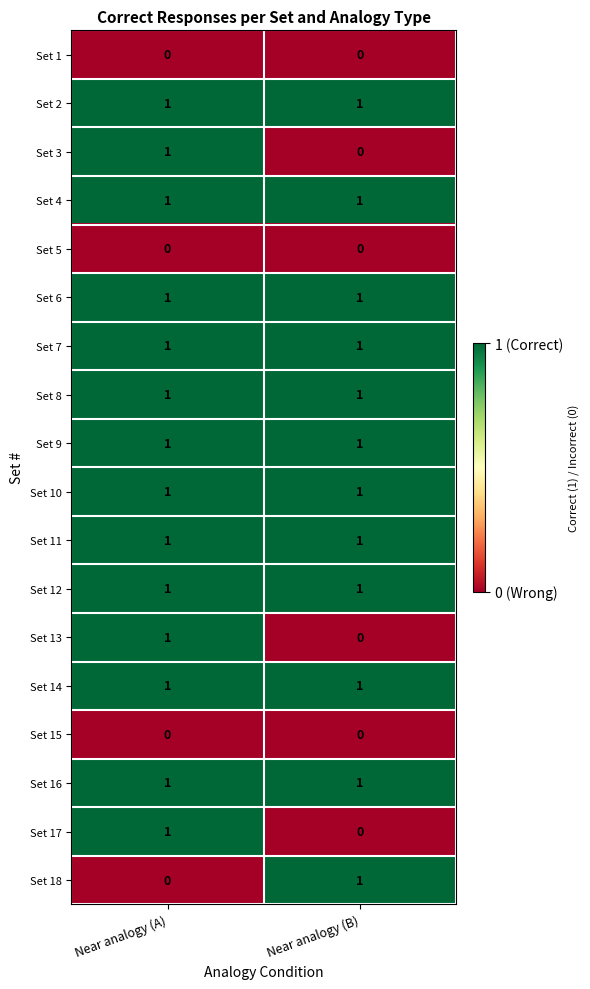

The value of Set 10 at Near analogy (A) is 1. True or false?

True